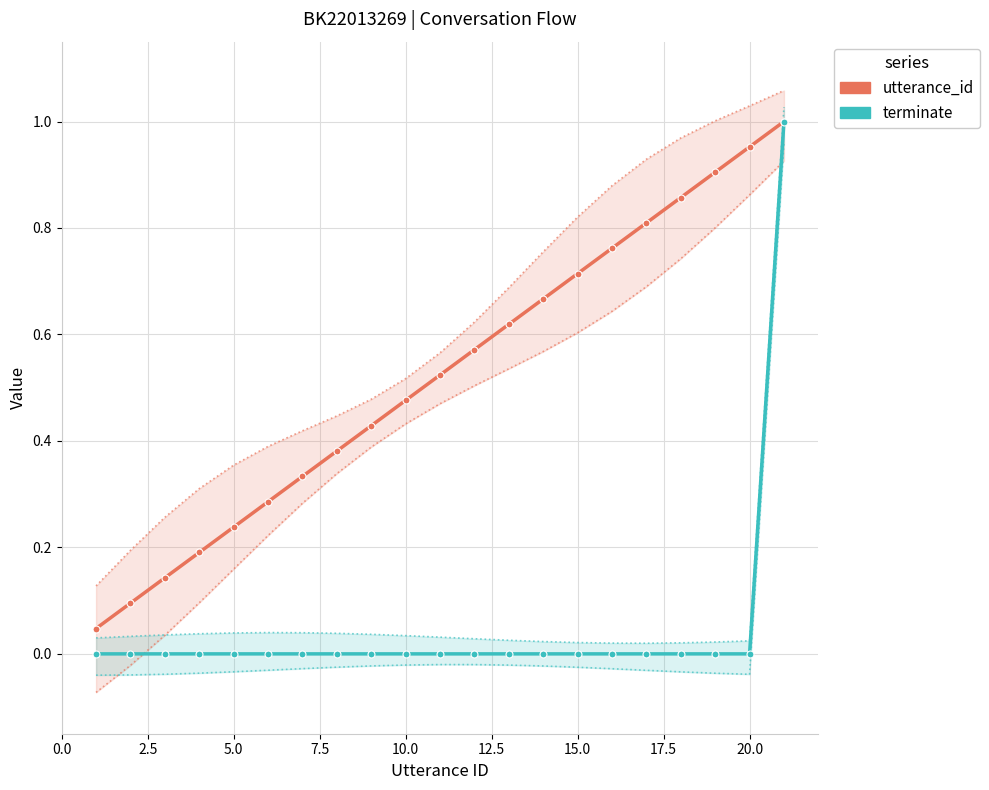

True or false: utterance_id has more than 1 interior local peaks.

False